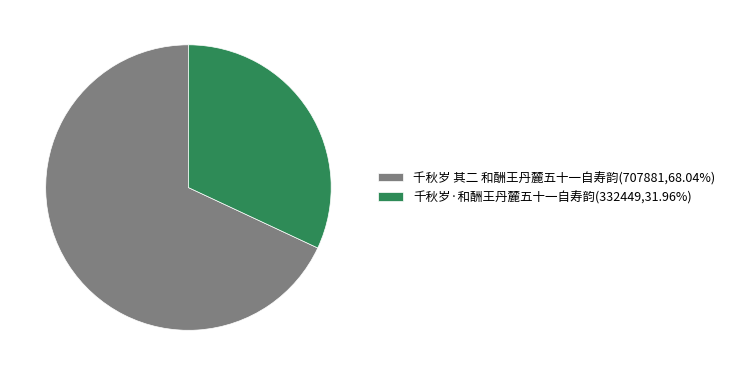

Rank the categories by value from lowest to highest.

千秋岁·和酬王丹麓五十一自寿韵, 千秋岁 其二 和酬王丹麓五十一自寿韵